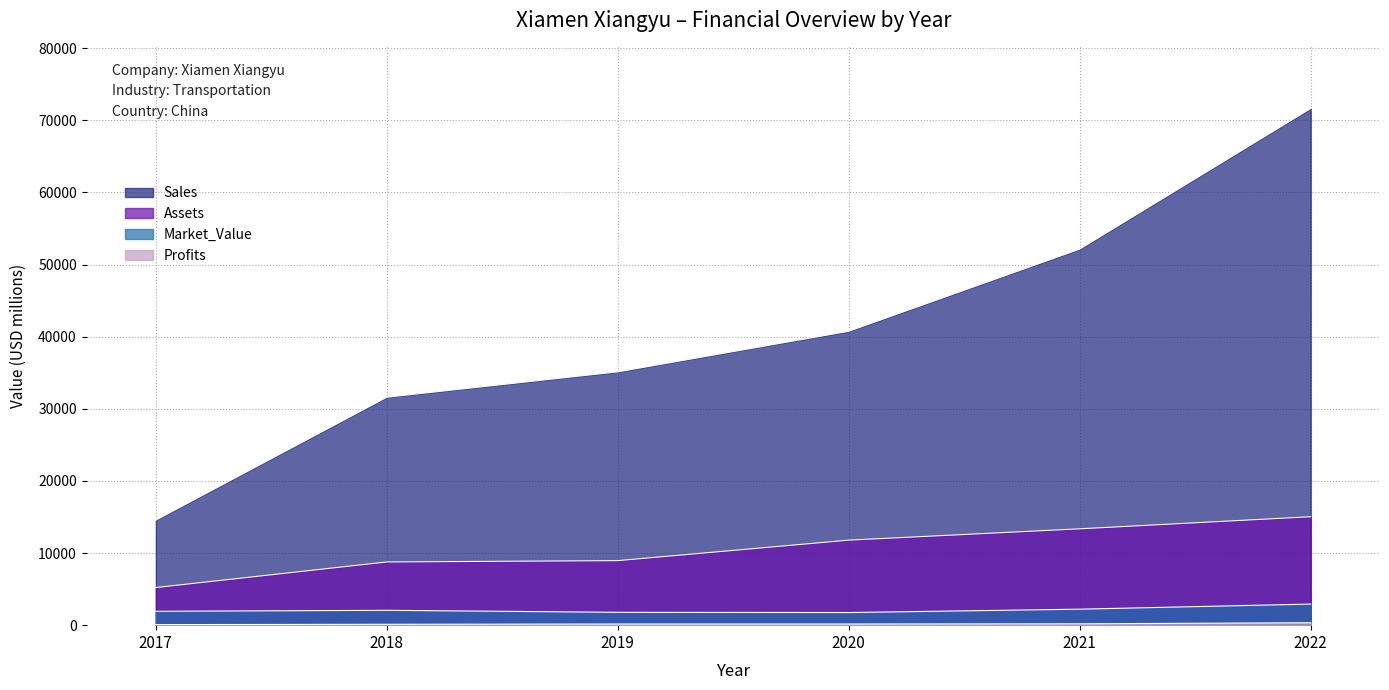

Rank the categories by Profits value from lowest to highest.

2017, 2018, 2019, 2020, 2021, 2022